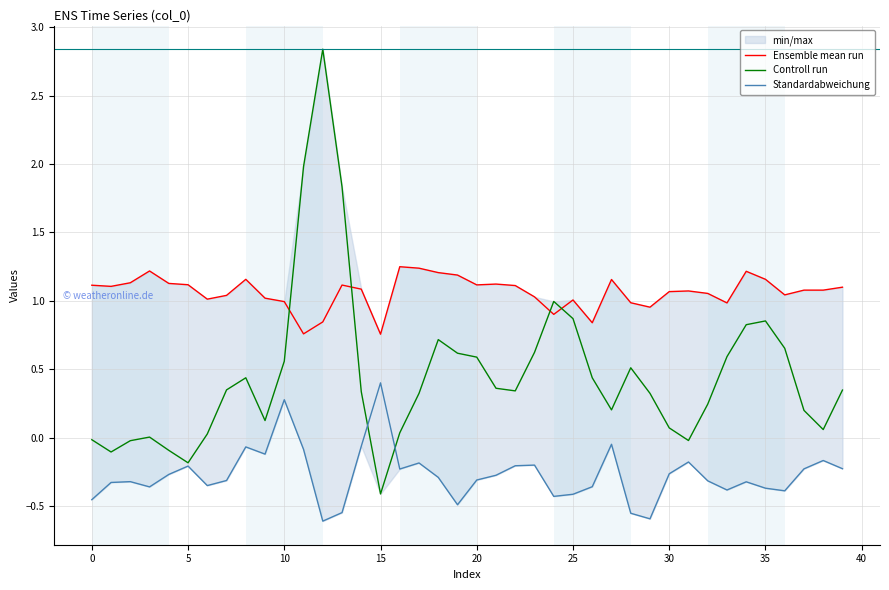

True or false: Ensemble mean run has a value of 0.4 at 11.

False